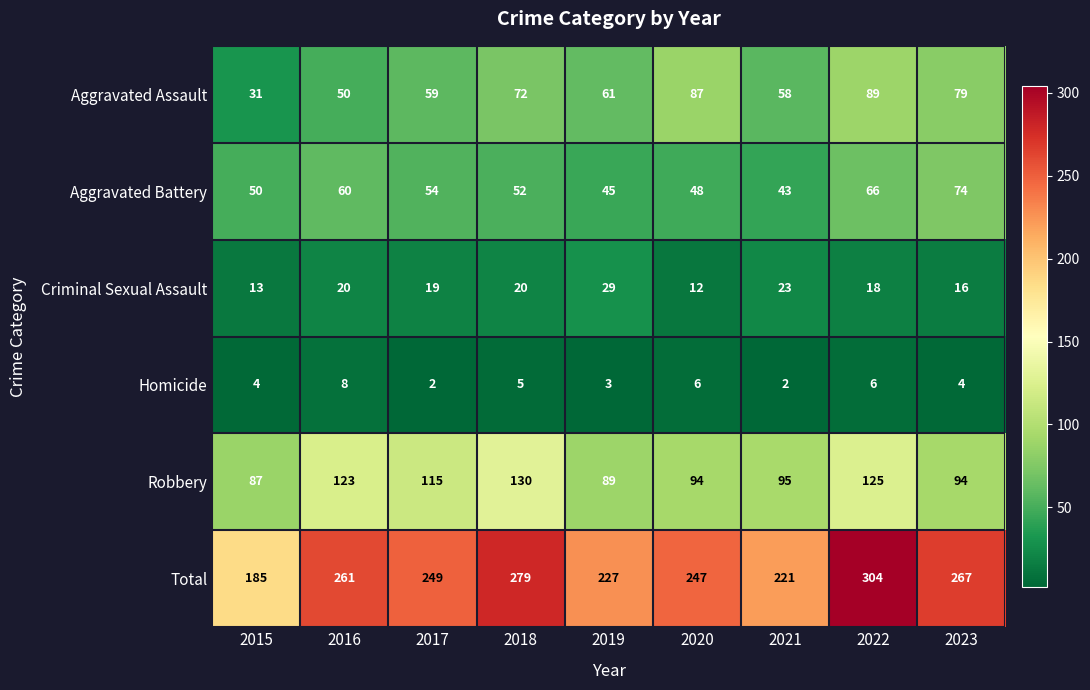

The Aggravated Battery series shows 66 at 2022. True or false?

True